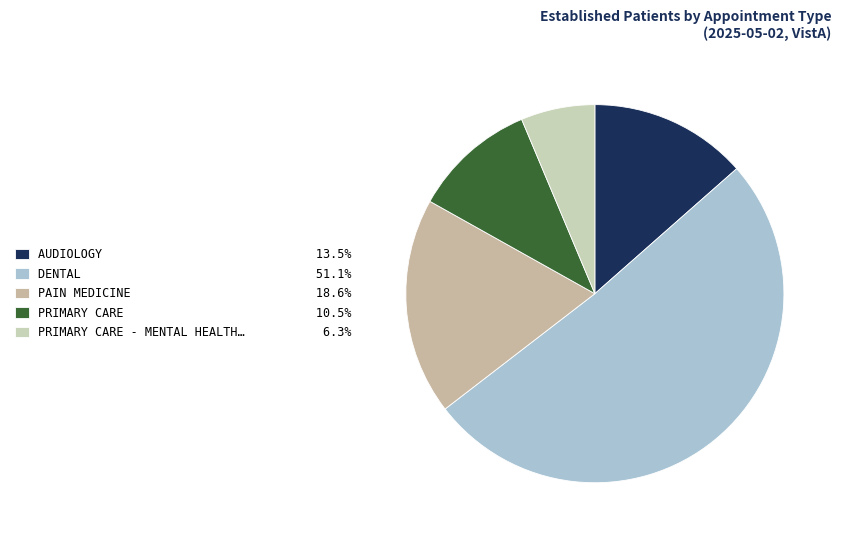

Count the number of slices in the pie.

5